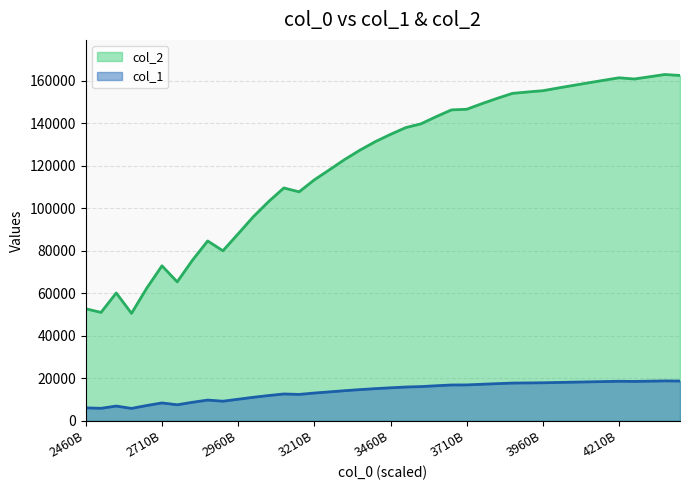

What is the difference between the highest and lowest values at 4210B?

142802.7